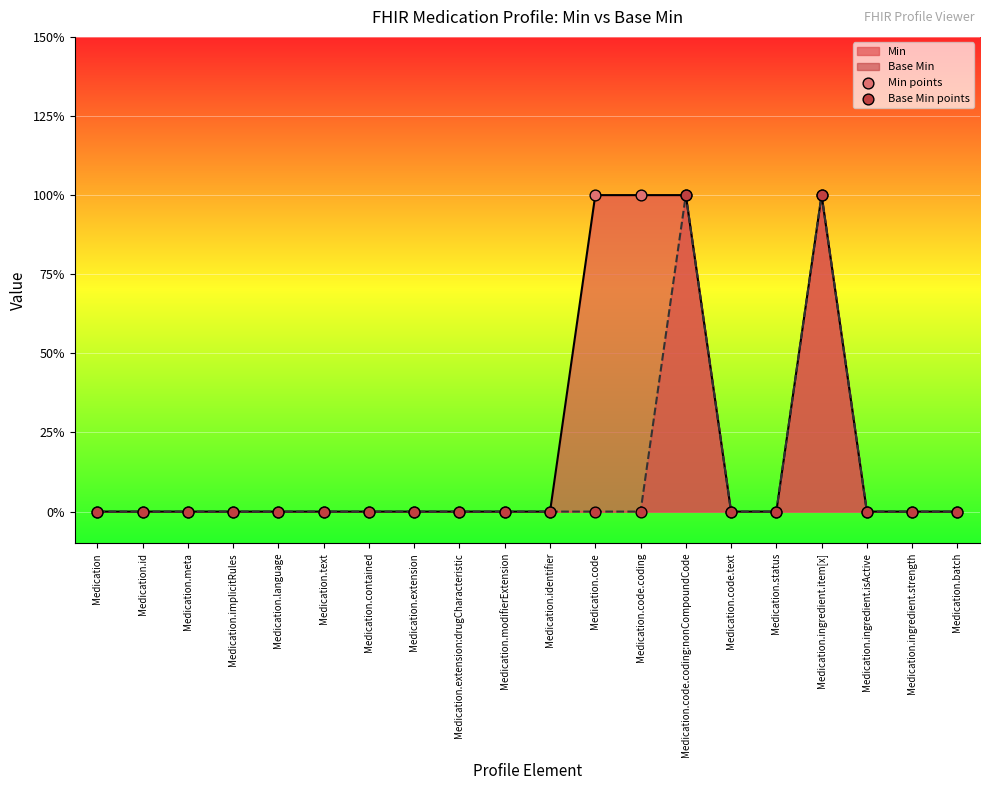

At how many categories does at least one series exceed 0?

4